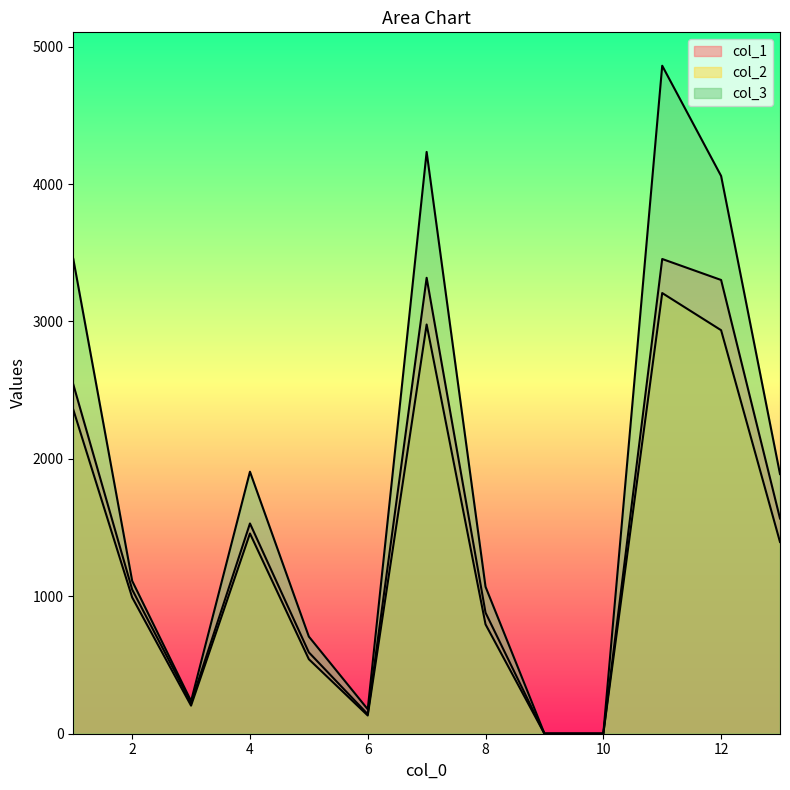

Where is the first local maximum for col_1?

4